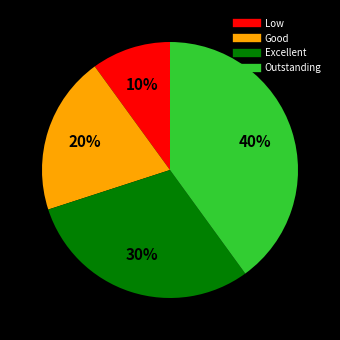

Between Excellent and Good, which is larger?

Excellent